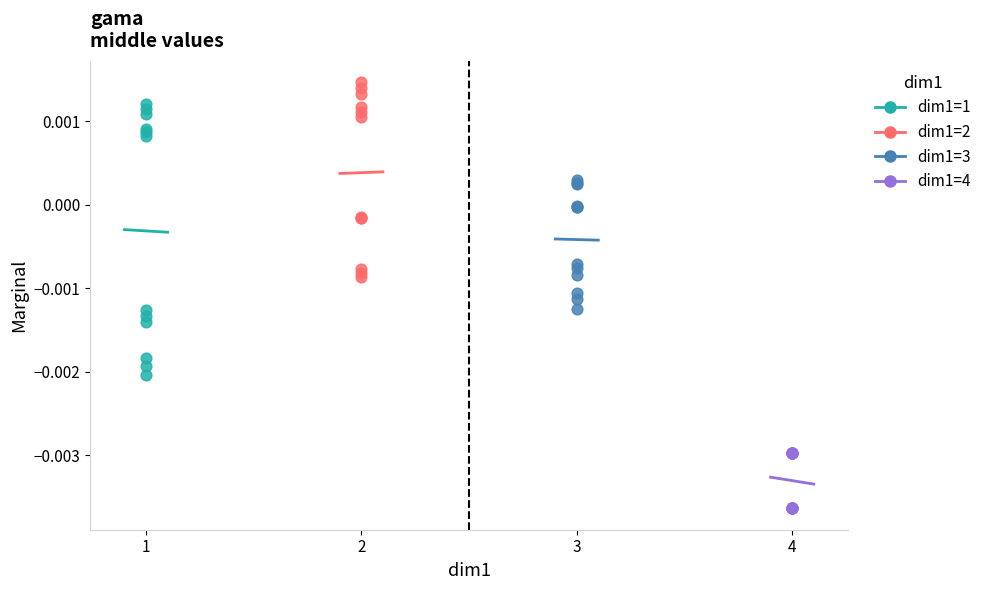

Which series contains the lowest Y value?

dim1=4